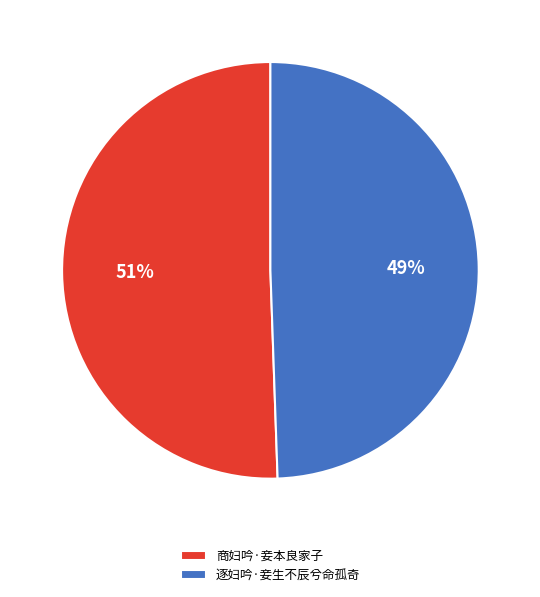

Count the number of slices in the pie.

2